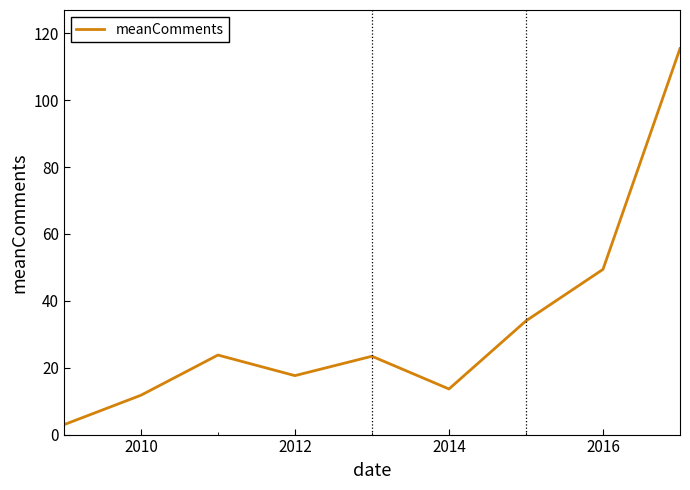

What is the difference between the maximum and minimum values?

112.5